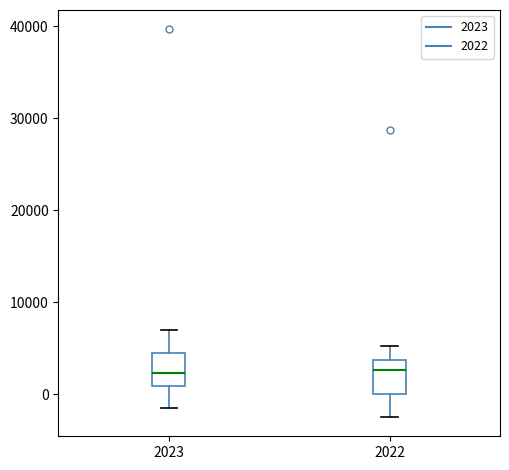

Where does the lower whisker of the box at x = 2022 end on the y-axis? The values are not printed on the chart, so give them approximately, as read against the axis.

-2000